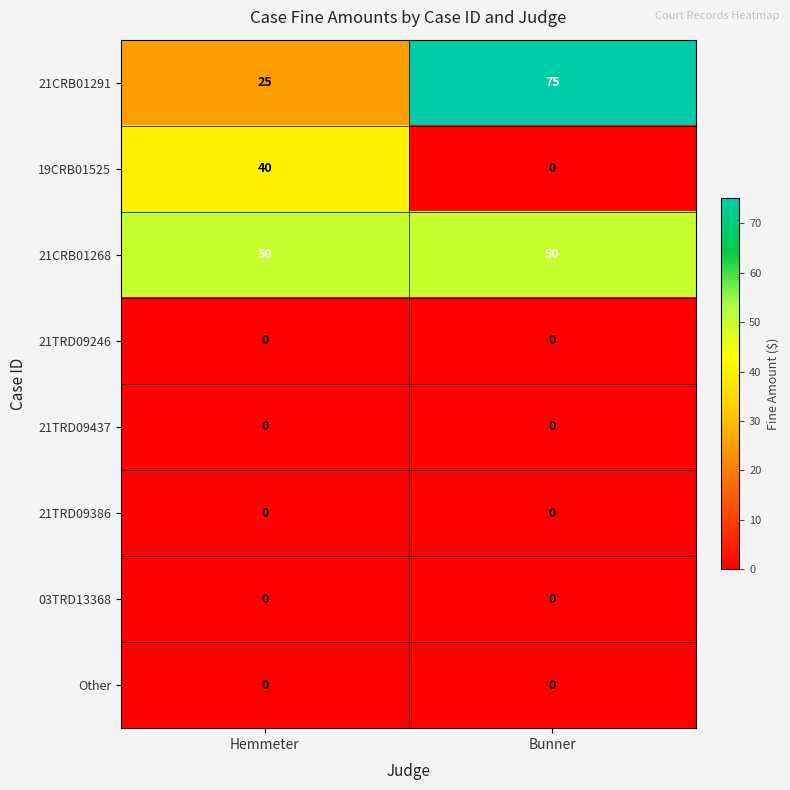

Reading left to right, list all the values displayed in this chart.

21CRB01291: Hemmeter=25	Bunner=75
19CRB01525: Hemmeter=40	Bunner=0
21CRB01268: Hemmeter=50	Bunner=50
21TRD09246: Hemmeter=0	Bunner=0
21TRD09437: Hemmeter=0	Bunner=0
21TRD09386: Hemmeter=0	Bunner=0
03TRD13368: Hemmeter=0	Bunner=0
Other: Hemmeter=0	Bunner=0